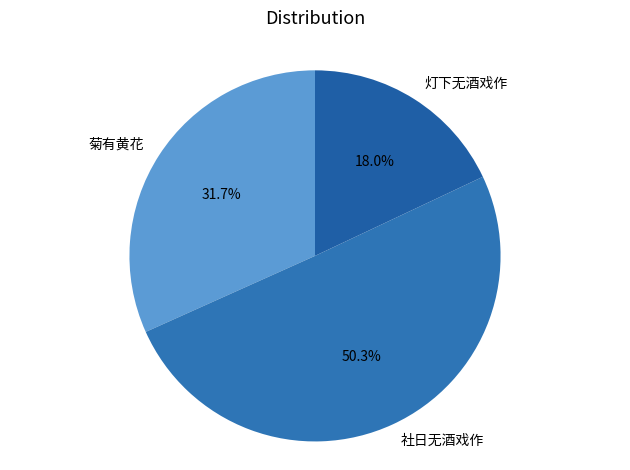

Does 菊有黄花 account for over 50% of the chart?

No